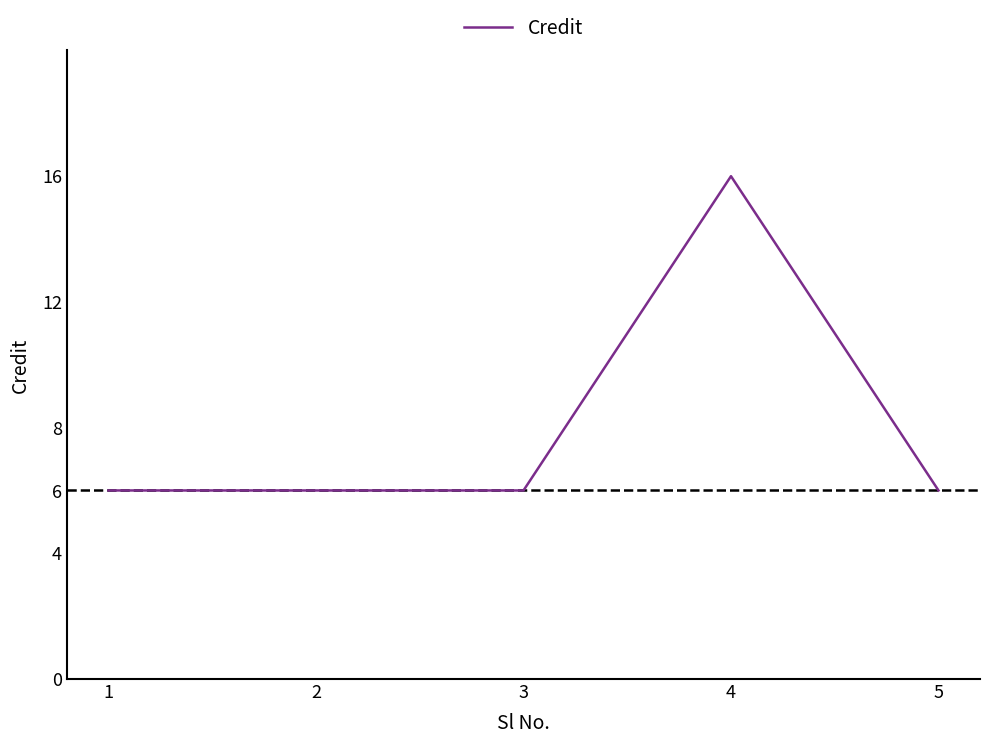

Reading left to right, extract all data points from this chart.

6	6	6	16	6